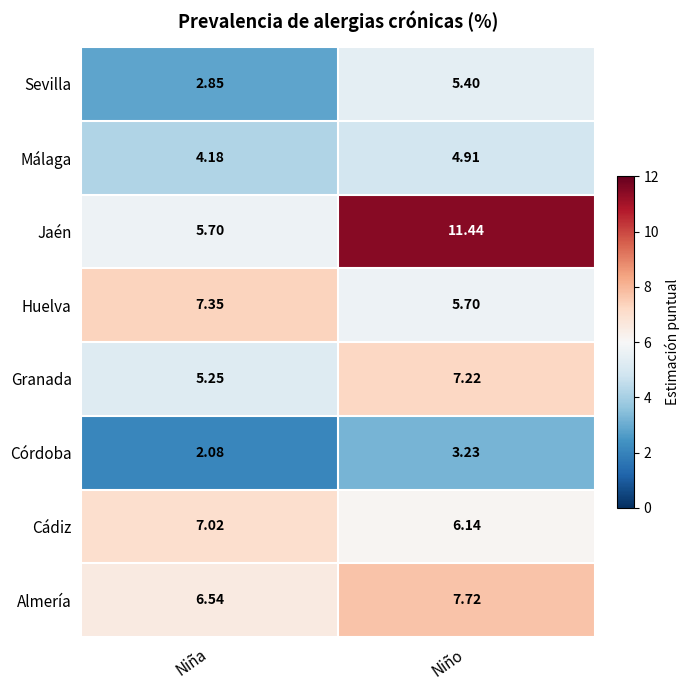

What is the total value across all series at Niño?

51.8